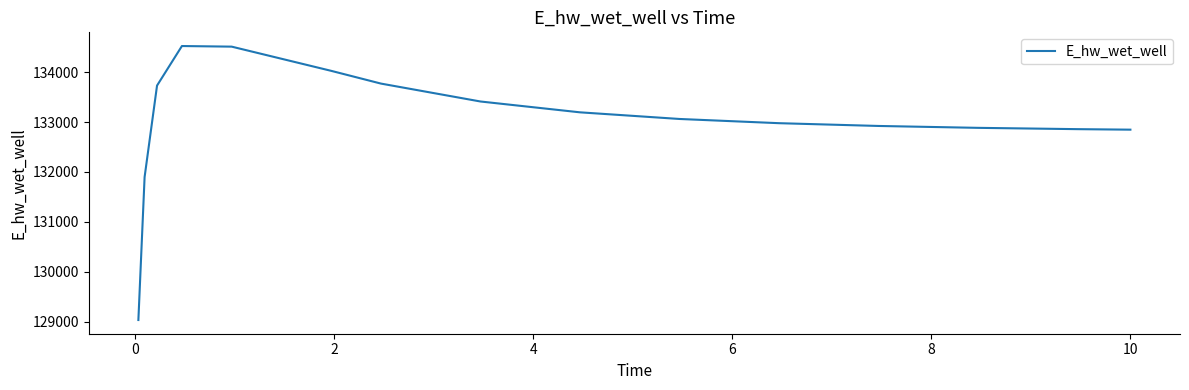

What is the minimum value shown in the chart?

129031.5